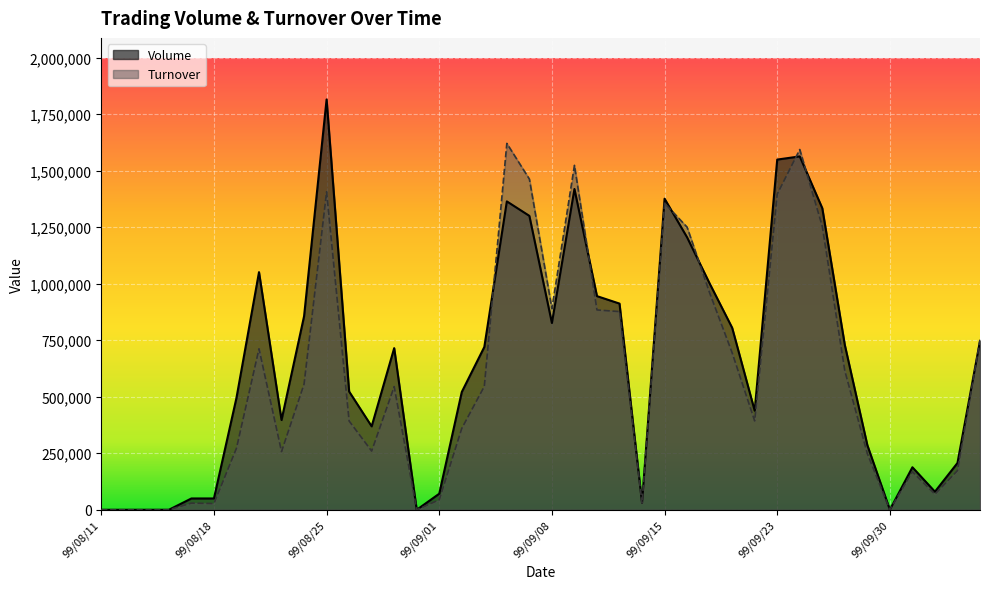

How many lines are shown in the chart?

2